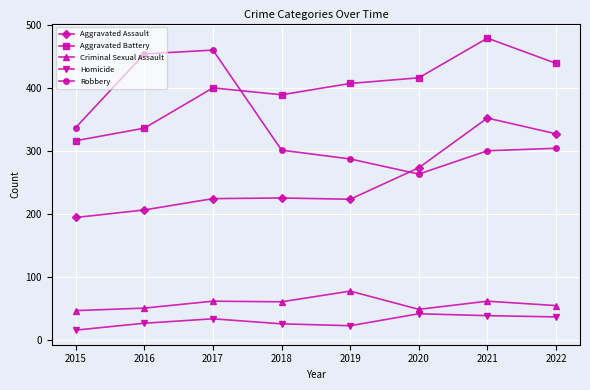

True or false: Robbery has more than 0 points higher than both neighbors.

True